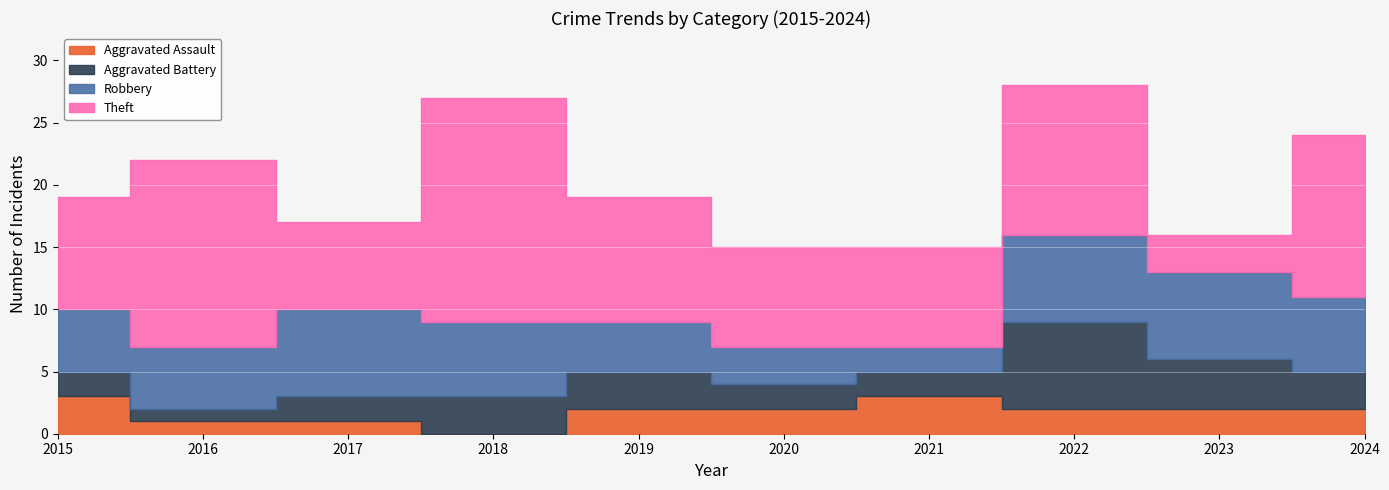

Reading left to right, extract all data points from this chart.

Aggravated Assault: 3	1	1	0	2	2	3	2	2	2
Aggravated Battery: 2	1	2	3	3	2	2	7	4	3
Robbery: 5	5	7	6	4	3	2	7	7	6
Theft: 9	15	7	18	10	8	8	12	3	13